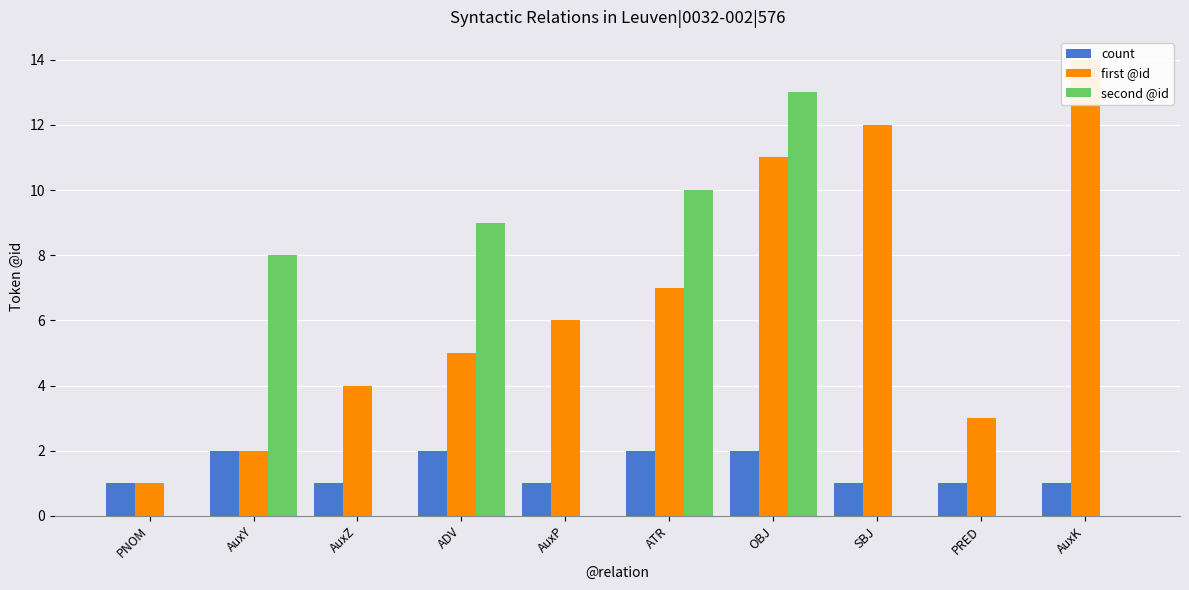

How many values in the second @id series exceed 0?

4